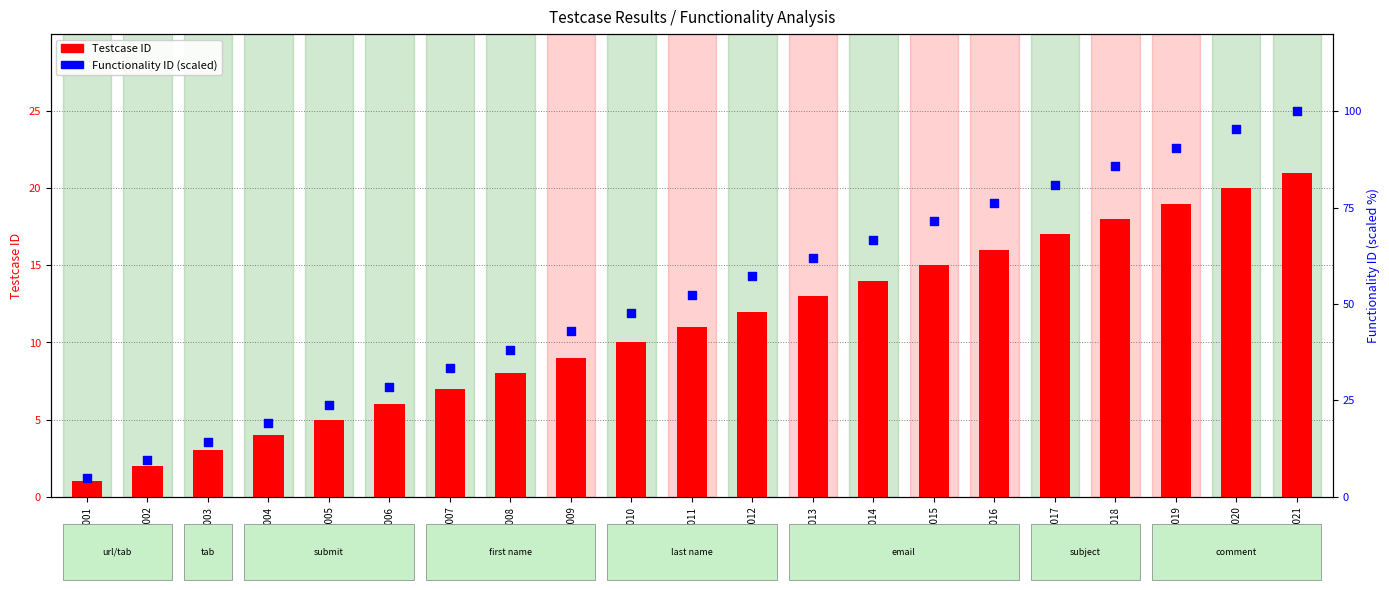

At how many categories does at least one series exceed 35?

14